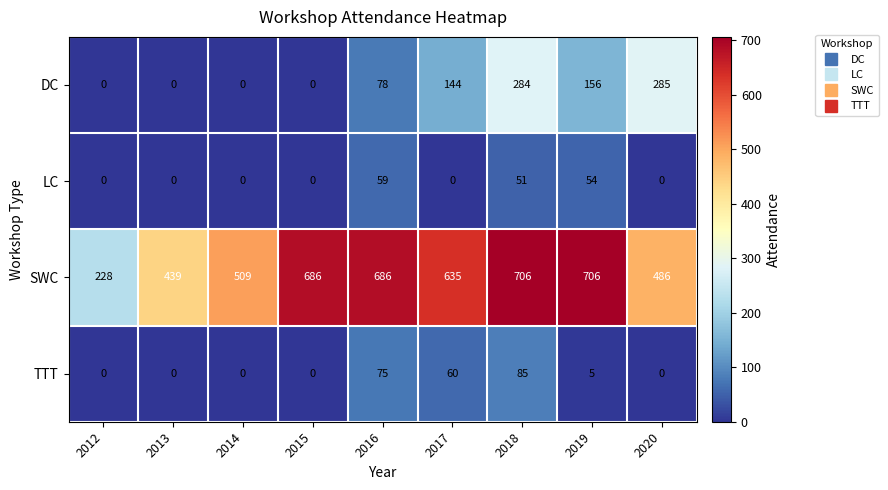

The LC series shows 0 at 2013. True or false?

True